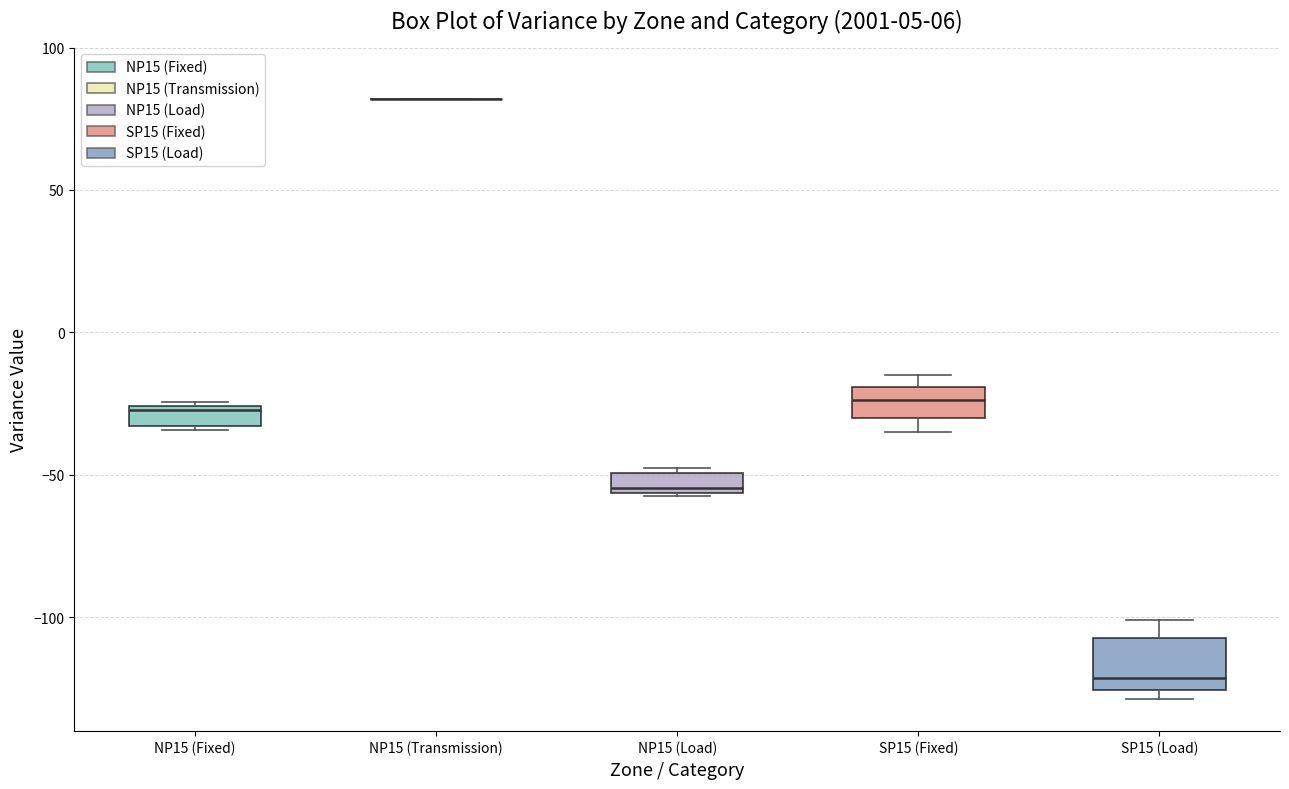

Comparing the boxes themselves (not the whiskers), which one is the tallest?

SP15 (Load)